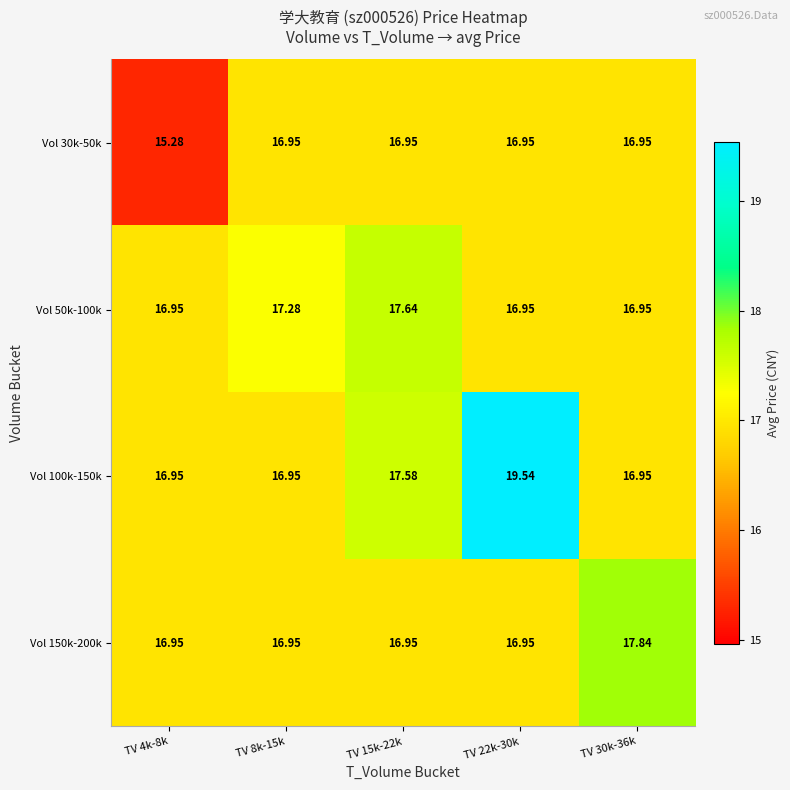

How many distinct data groups are displayed?

4